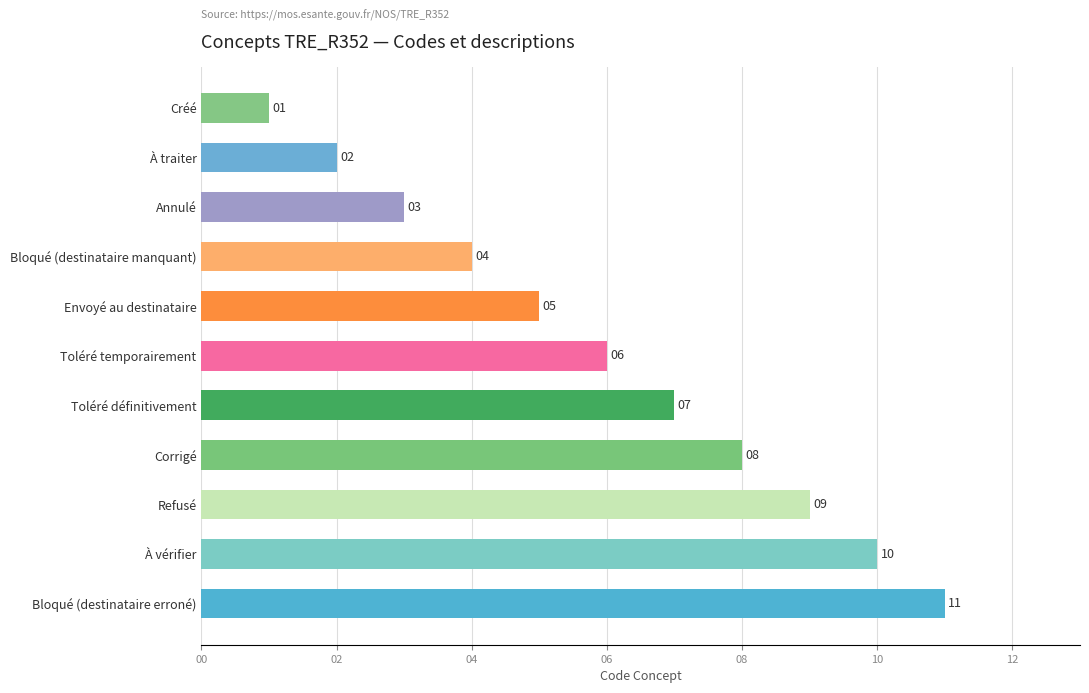

How many data points are less than 6?

5